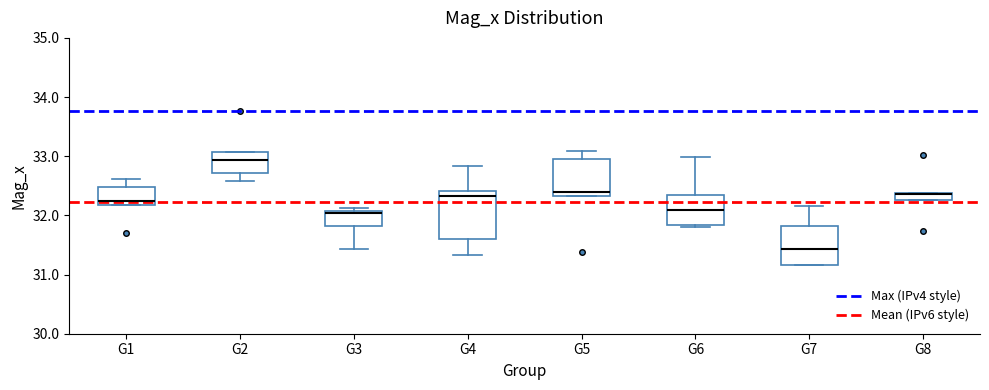

Comparing the boxes themselves (not the whiskers), which one is the tallest?

G4